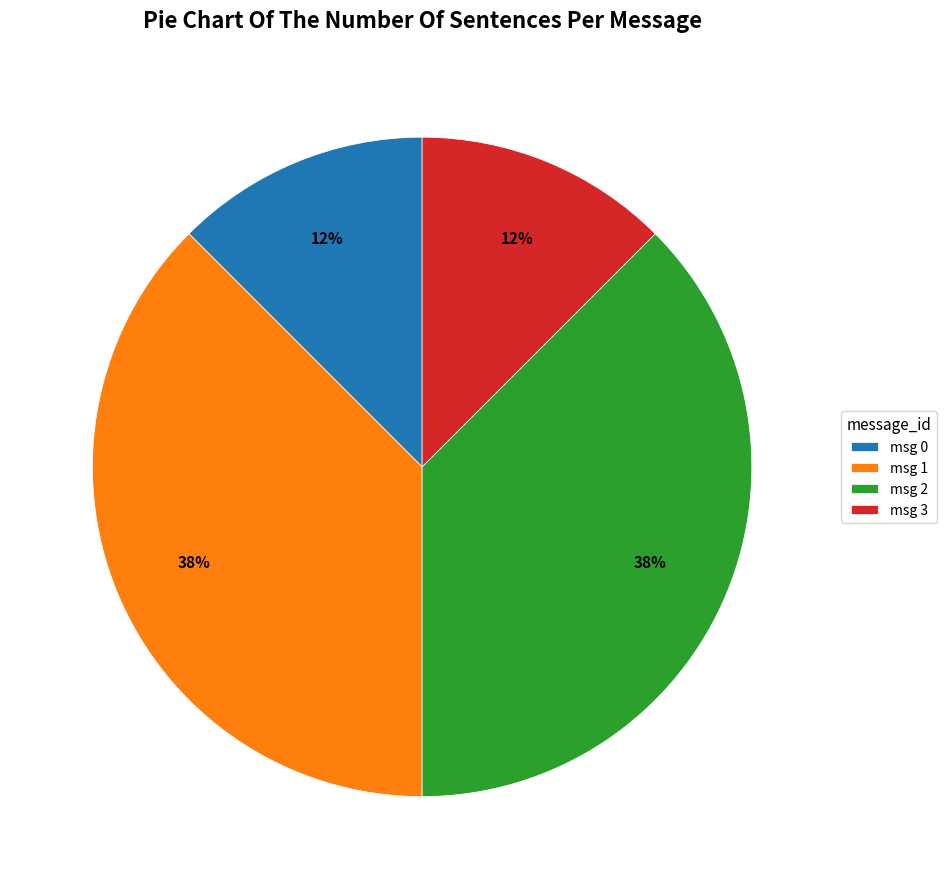

True or false: msg 0 accounts for 25% of the total.

False